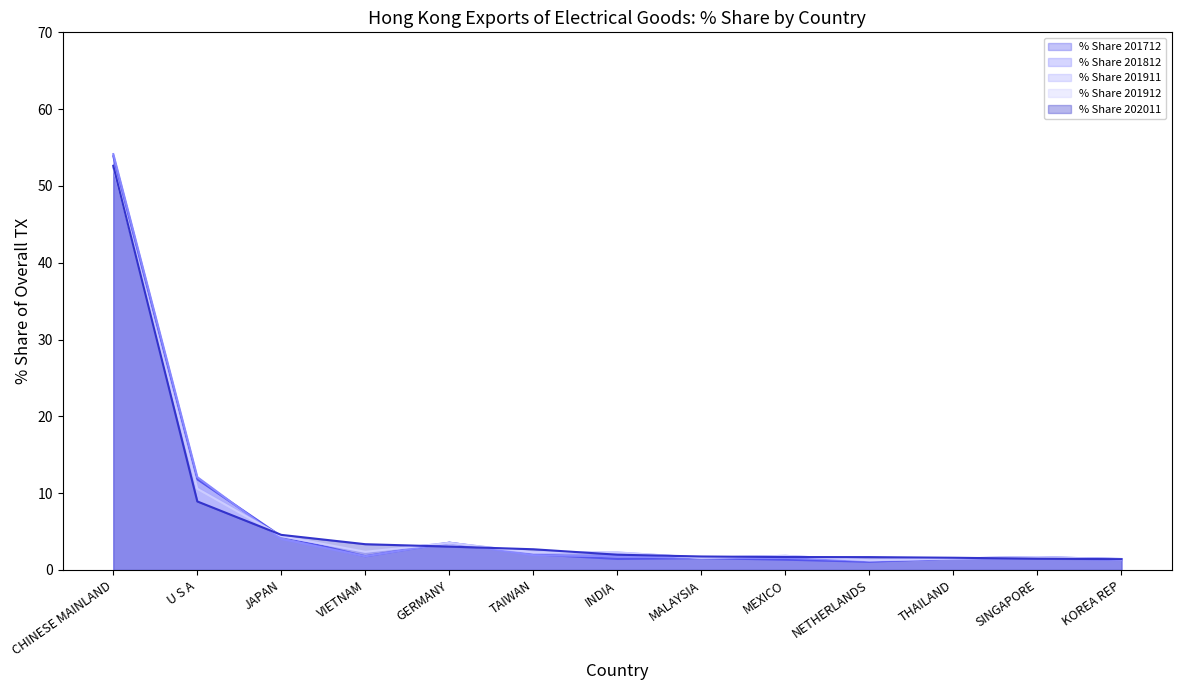

Does the chart display data point markers on the line(s)?

No